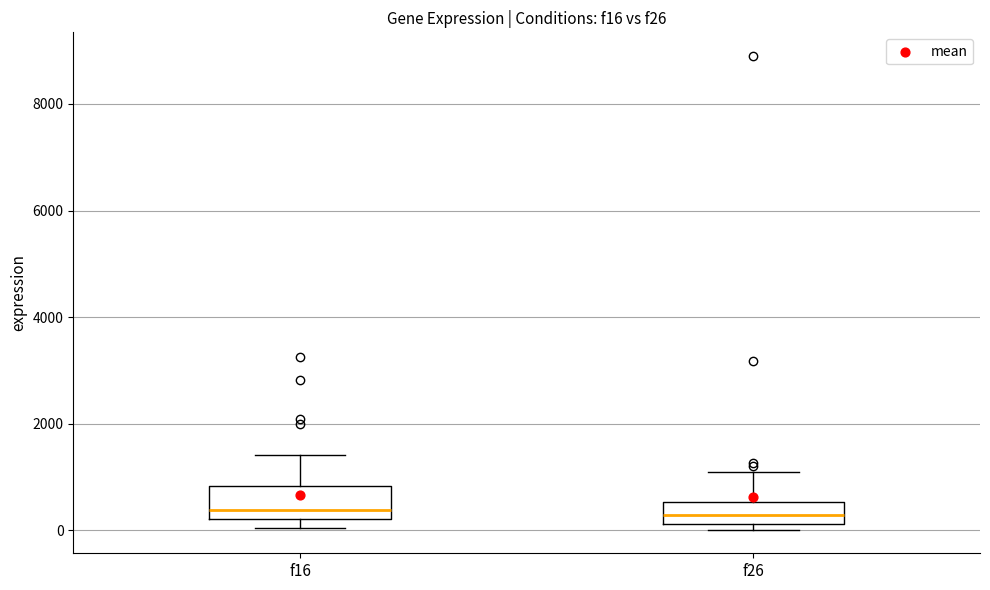

Reading left to right, transcribe this box plot: for each box, give where its median line is, the range the box spans, and where its two whiskers end, as read against the y-axis. The values are not printed on the chart, so give them approximately, as read against the axis.

f16: median 400, box 200 to 800, whiskers 0 to 1400
f26: median 200 (inside the box), box 200 to 600, whiskers 0 to 1200